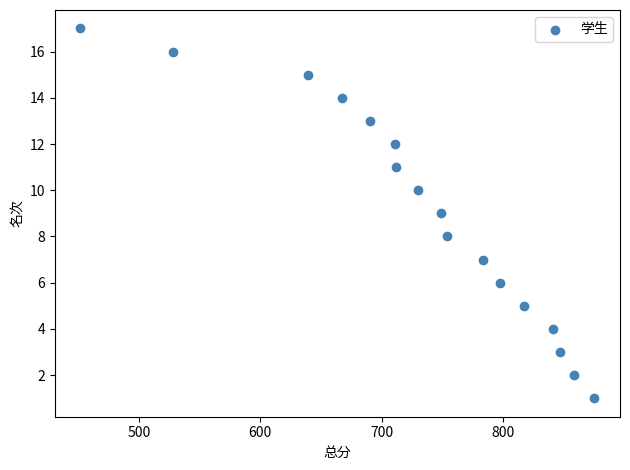

What is the range of X values (max minus min)?

423